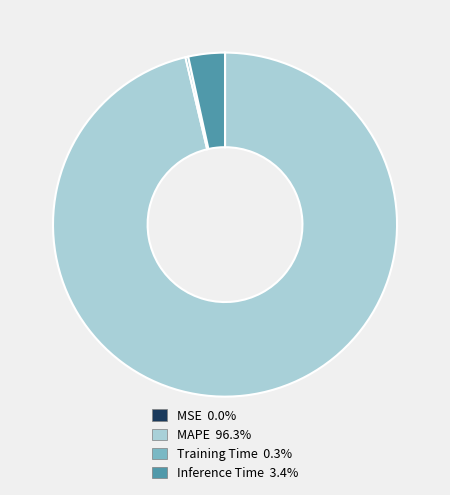

Does any single category account for the majority?

Yes